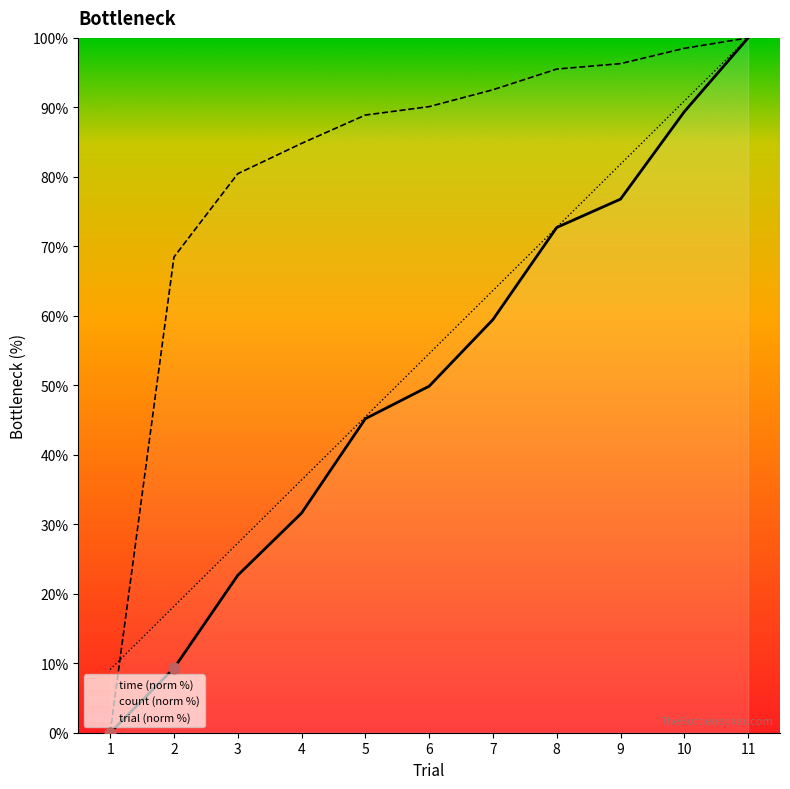

Which series reaches the maximum Y coordinate?

time (norm %)